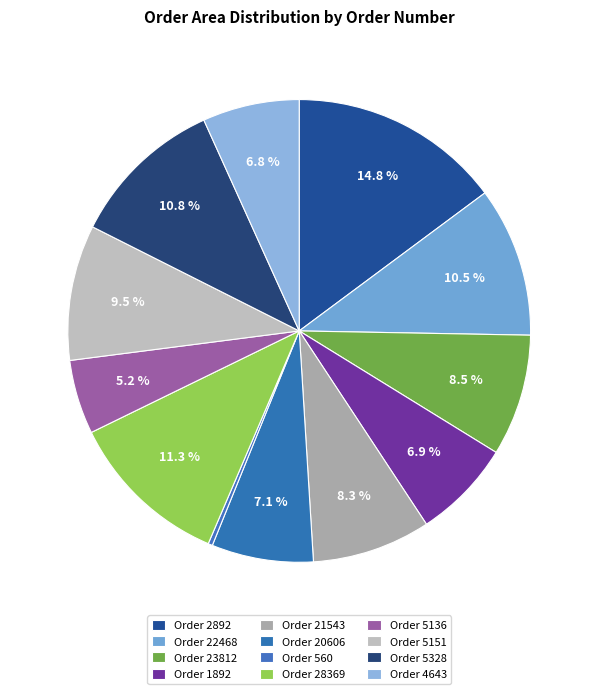

Is there any slice that represents more than half of the pie?

No